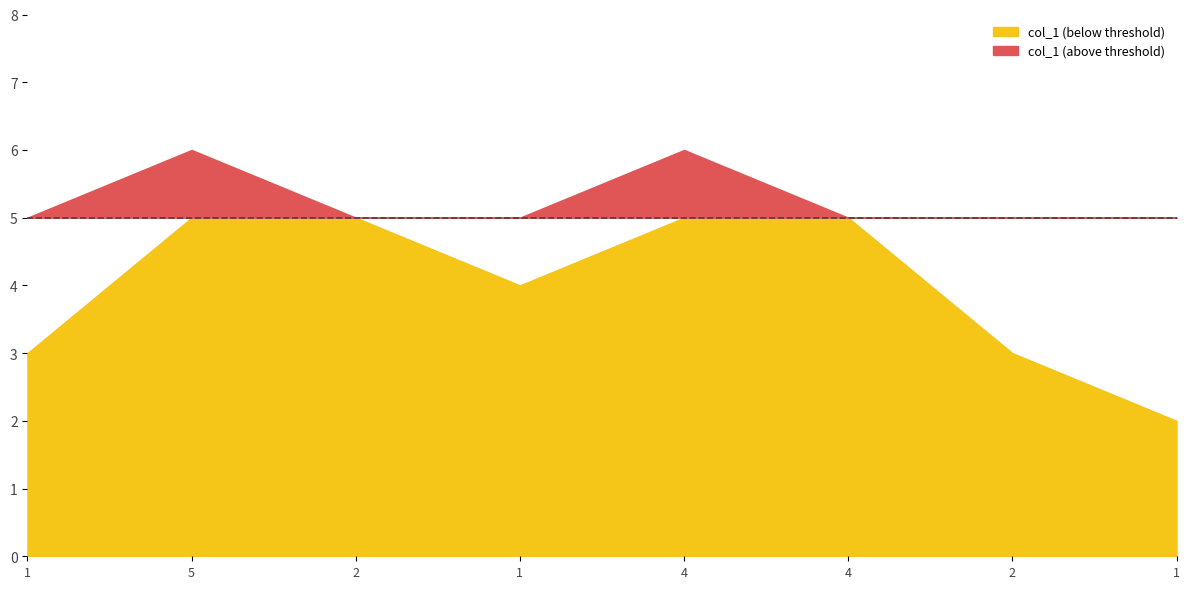

Where does the data first go above 5?

5